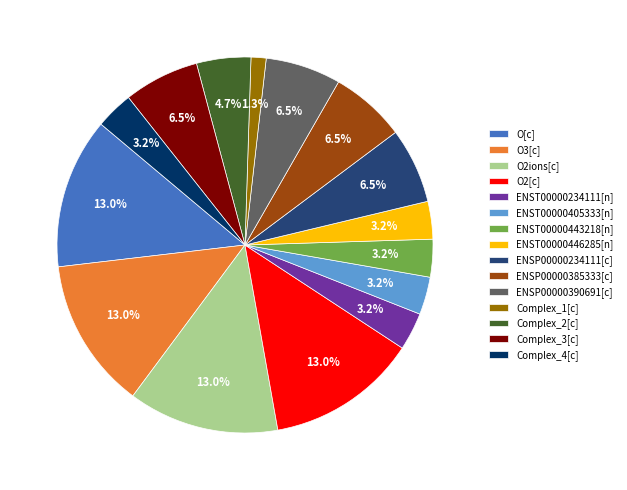

Is it true that Complex_2[c] is 5% of the pie?

True